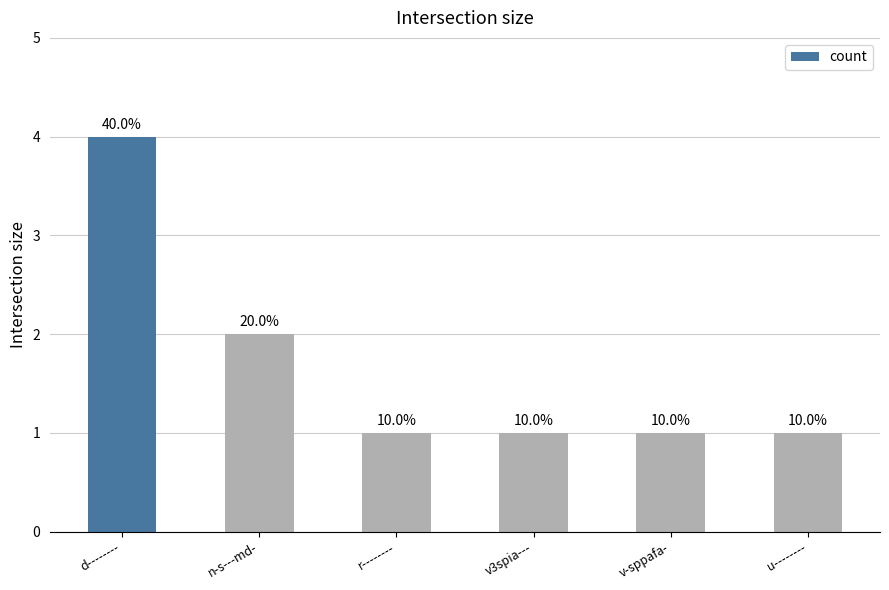

What is the maximum value shown in the chart?

4